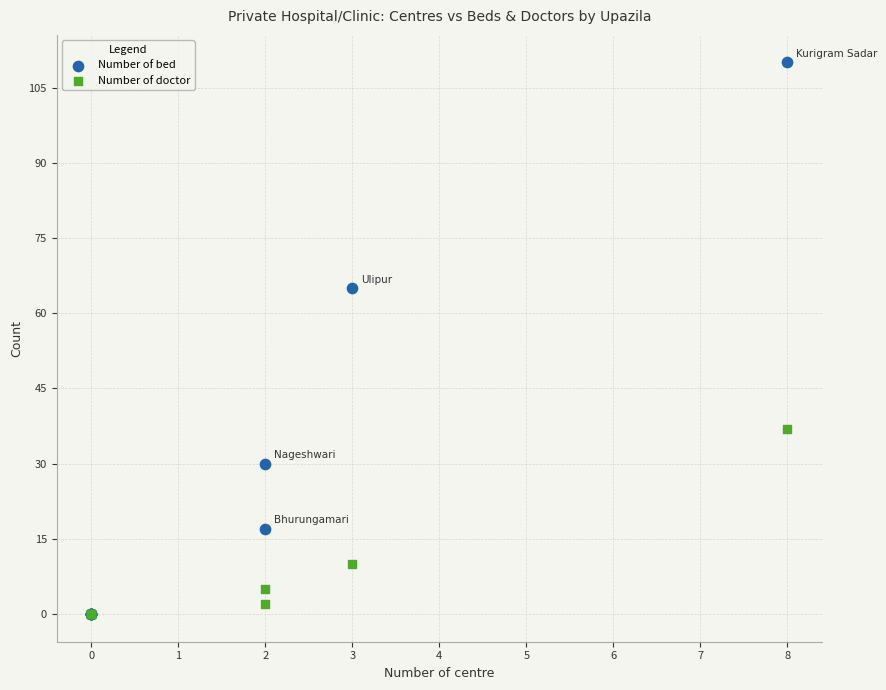

Which series reaches the maximum Y coordinate?

Number of bed